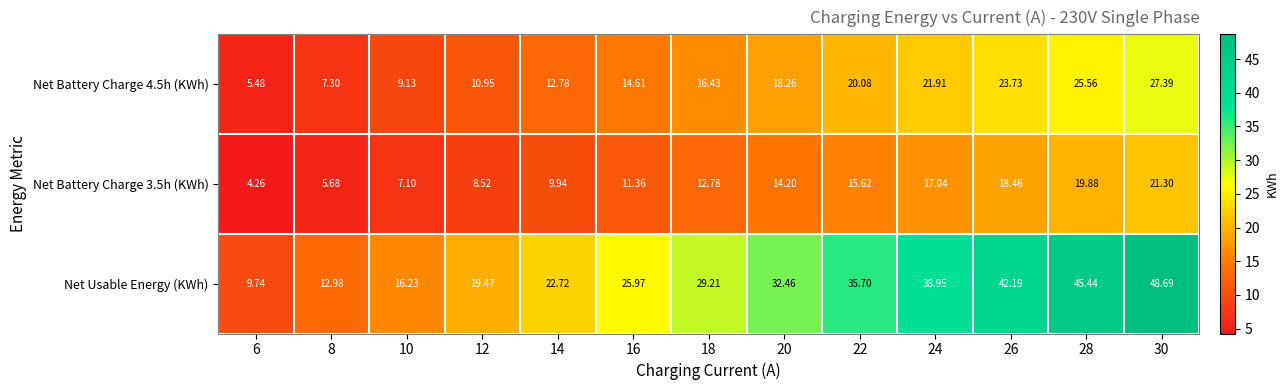

Which series changed the most between 14 and 22?

Net Usable Energy (KWh)